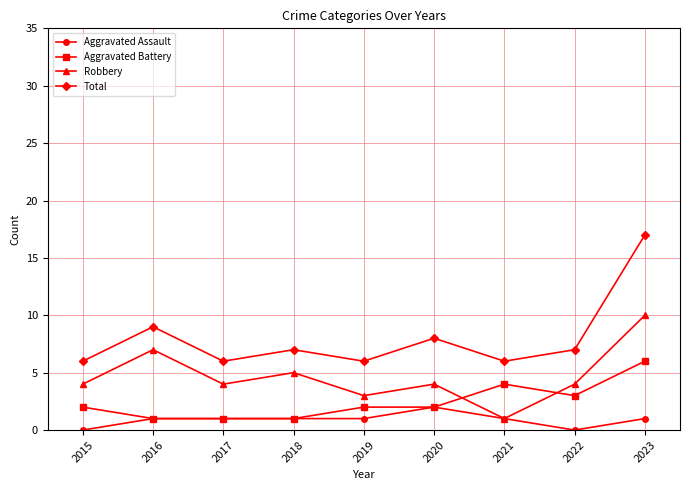

Reading left to right, transcribe all the data shown in this chart.

Aggravated Assault: 0	1	1	1	1	2	1	0	1
Aggravated Battery: 2	1	1	1	2	2	4	3	6
Robbery: 4	7	4	5	3	4	1	4	10
Total: 6	9	6	7	6	8	6	7	17